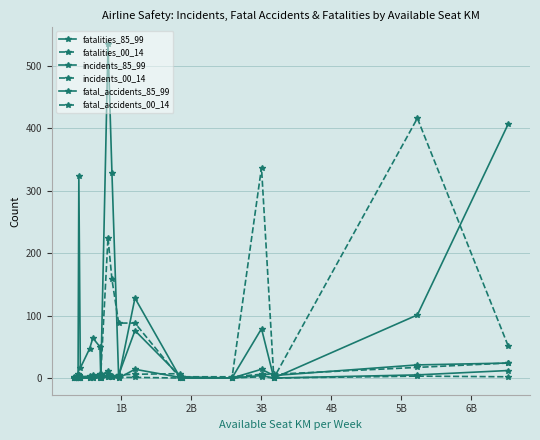

True or false: fatal_accidents_00_14 has more than 2 points higher than both neighbors.

False